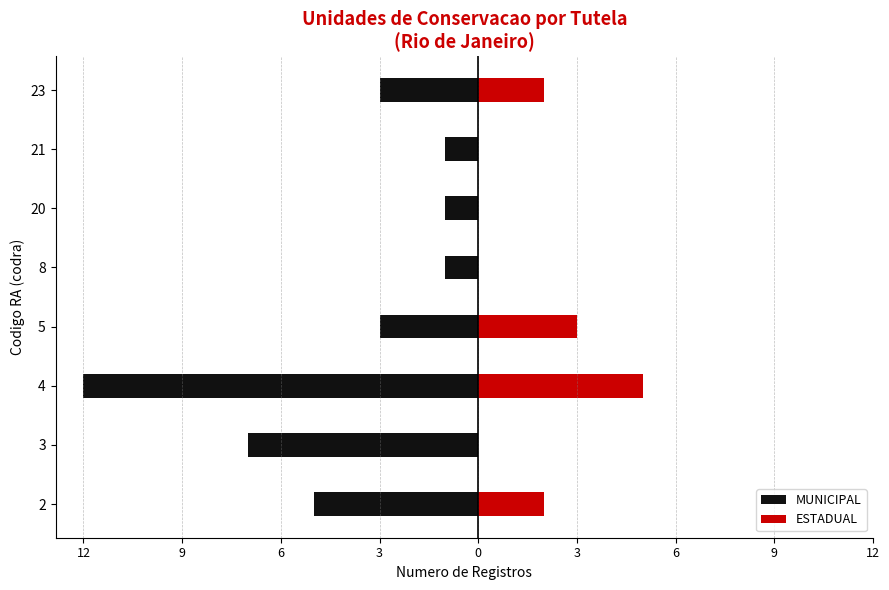

What are all the series names shown in the legend?

MUNICIPAL, ESTADUAL